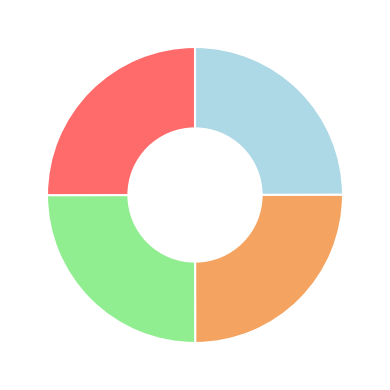

Is there a majority slice in this chart?

No